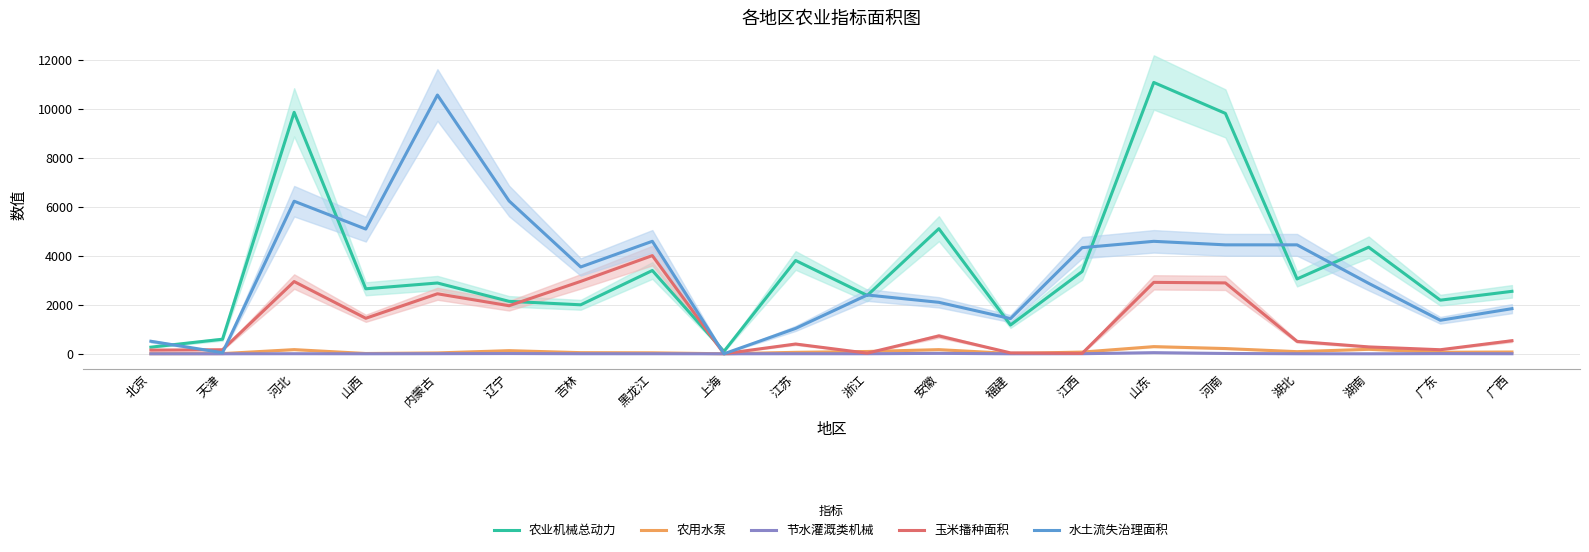

At which category does 节水灌溉类机械 reach its first local peak?

河北